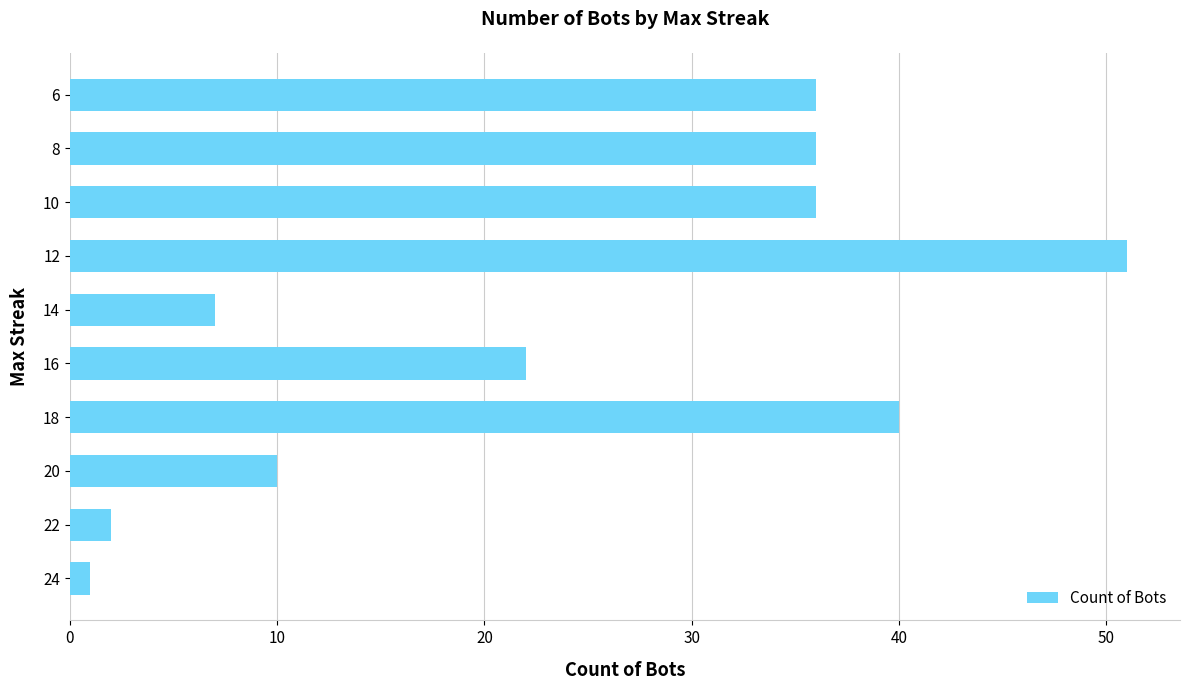

The chart shows a value of 59 at 6. True or false?

False